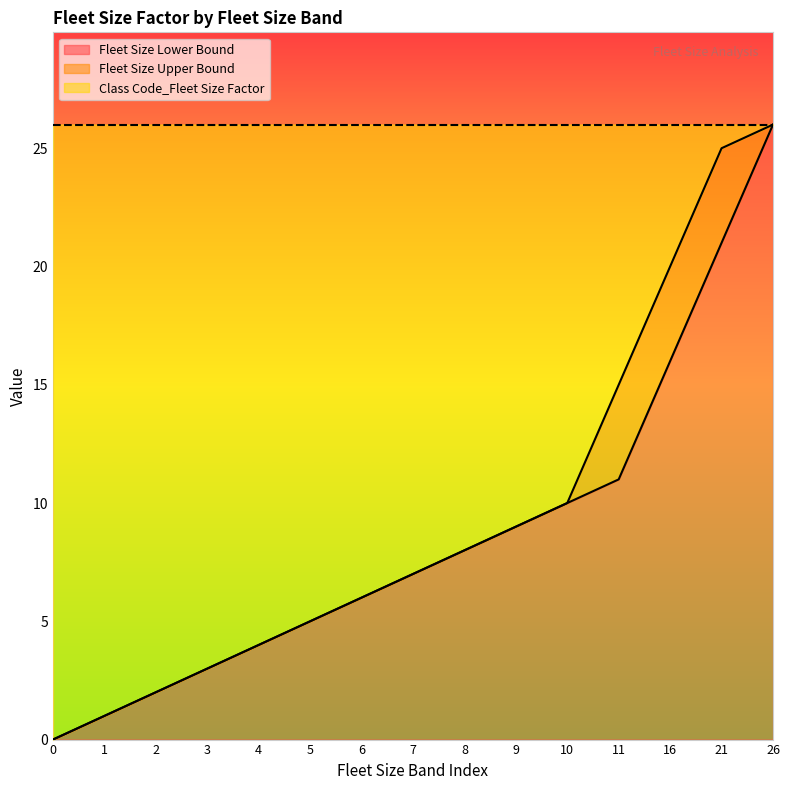

True or false: Fleet Size Lower Bound has more than 2 interior local peaks.

False